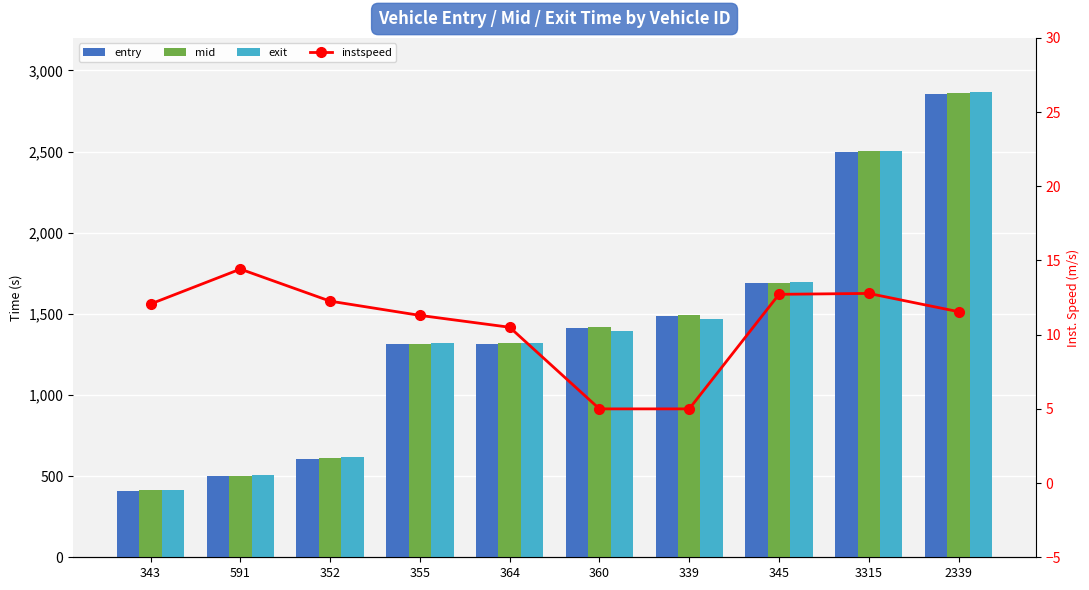

How many values in the exit series exceed 1393?

5